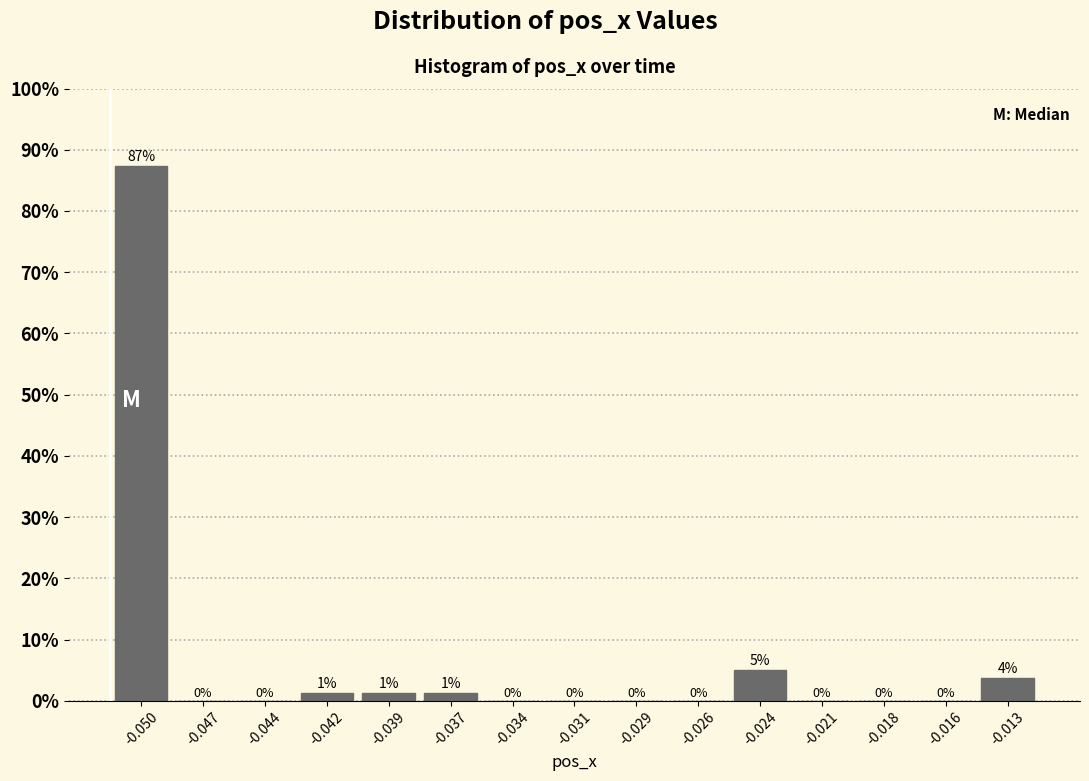

At which category does the chart reach its peak across all series?

-0.050